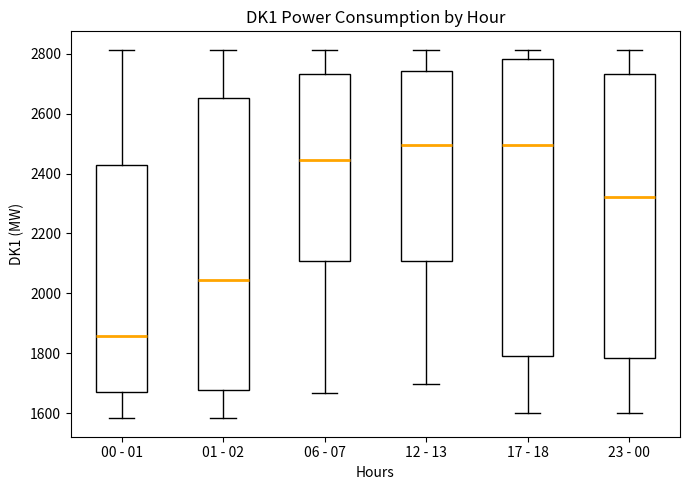

Reading left to right, transcribe this box plot: for each box, give where its median line is, the range the box spans, and where its two whiskers end, as read against the y-axis. The values are not printed on the chart, so give them approximately, as read against the axis.

00 - 01: median 1860, box 1680 to 2420, whiskers 1580 to 2820
01 - 02: median 2040, box 1680 to 2660, whiskers 1580 to 2820
06 - 07: median 2440, box 2100 to 2740, whiskers 1660 to 2820
12 - 13: median 2500, box 2100 to 2740, whiskers 1700 to 2820
17 - 18: median 2500, box 1800 to 2780, whiskers 1600 to 2820
23 - 00: median 2320, box 1780 to 2740, whiskers 1600 to 2820